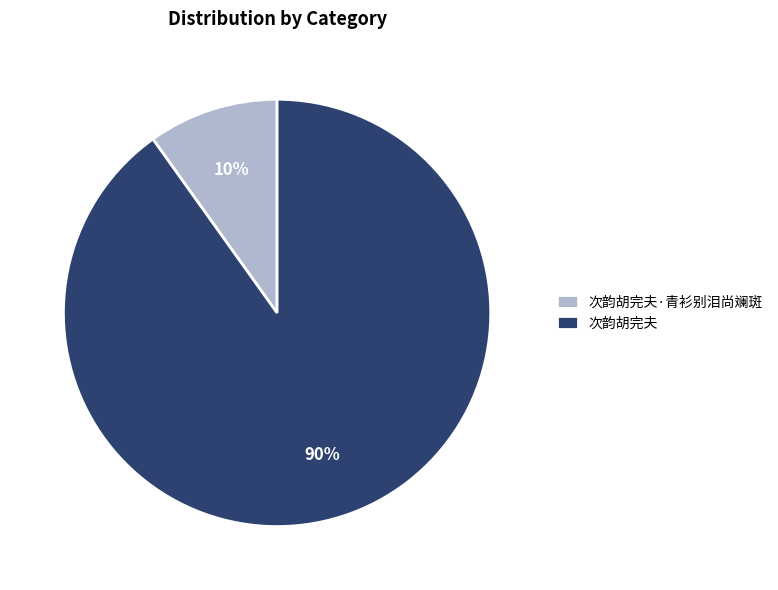

Does 次韵胡完夫 account for over 50% of the chart?

Yes